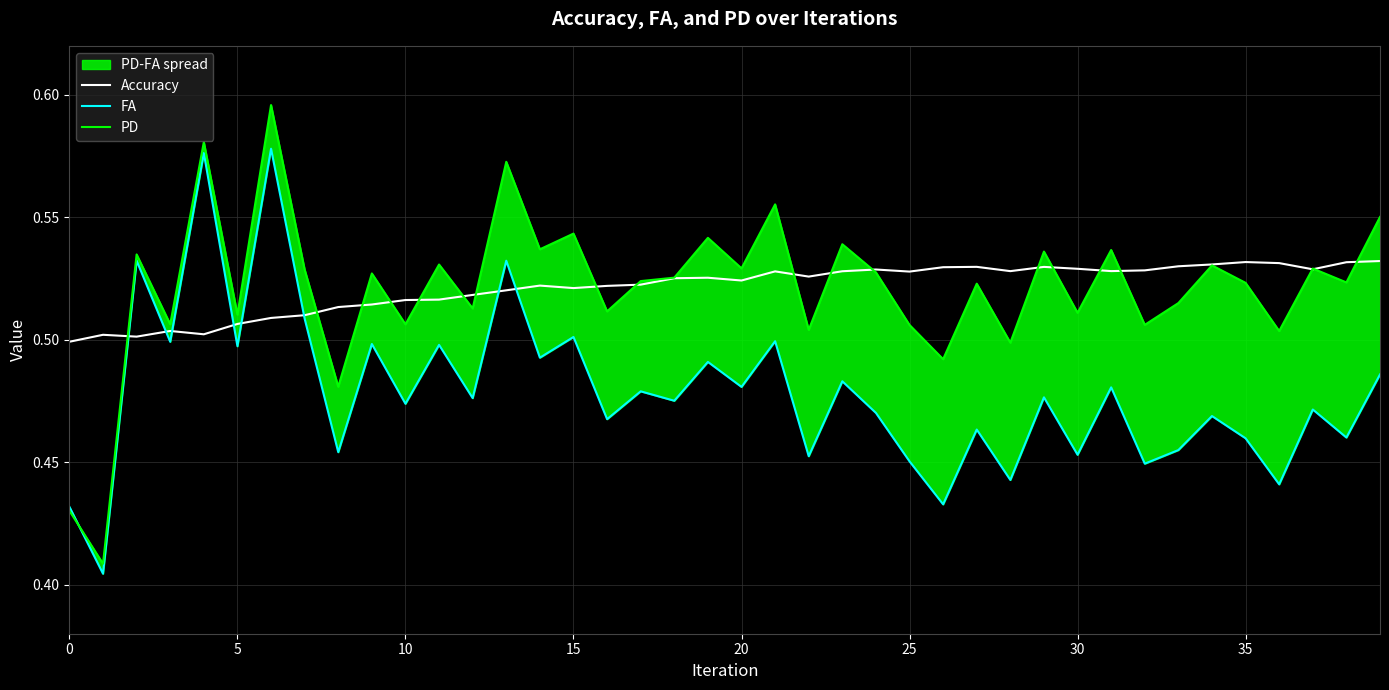

Which series has the largest total across all categories?

Accuracy